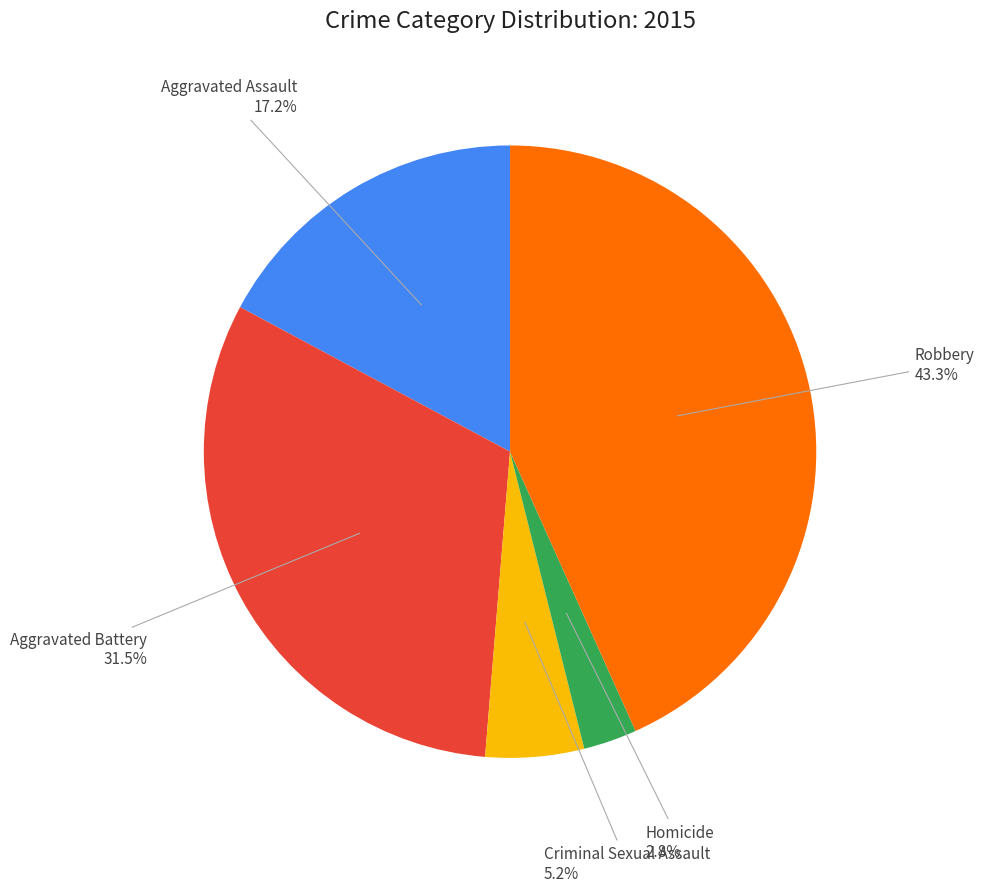

Is there a majority slice in this chart?

No